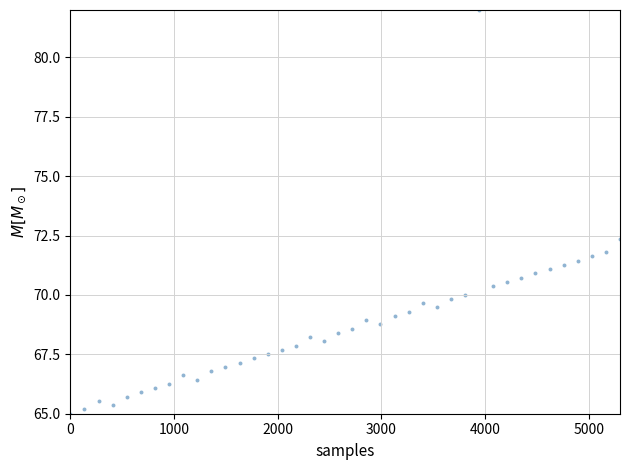

What Y value in the scatter plot is closest to 73?

72.3